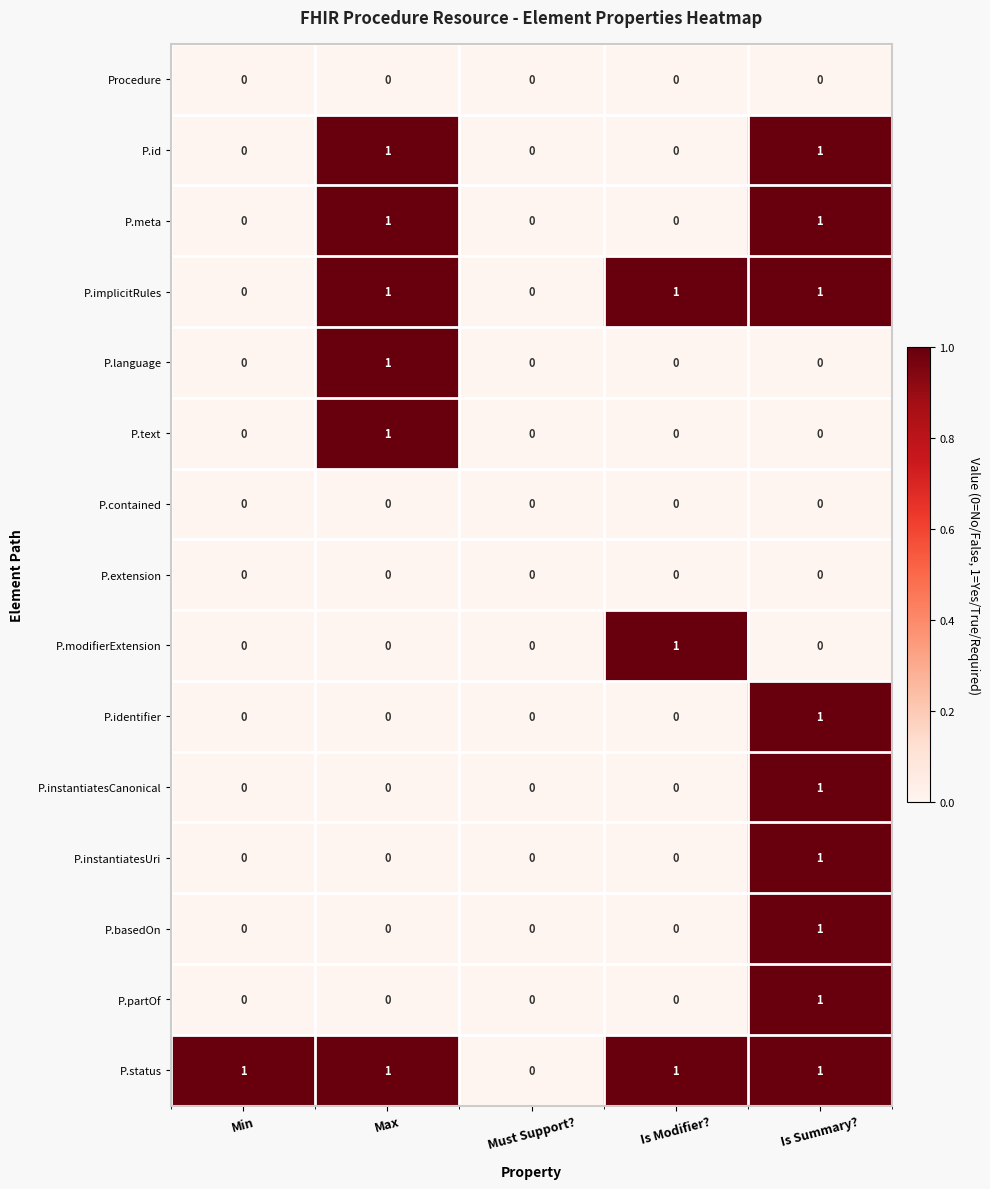

At which category is the sum across all series the highest?

Is Summary?